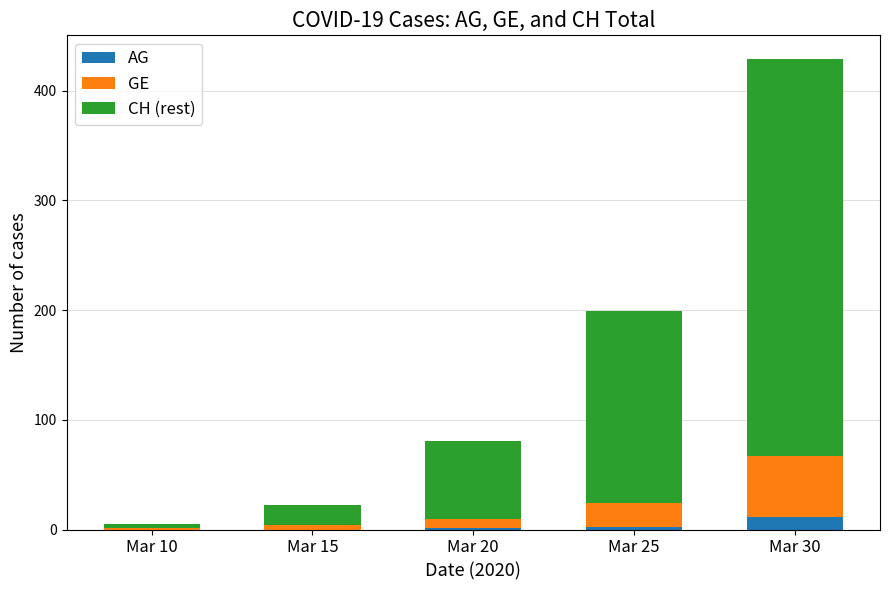

What is the maximum value for AG?

11